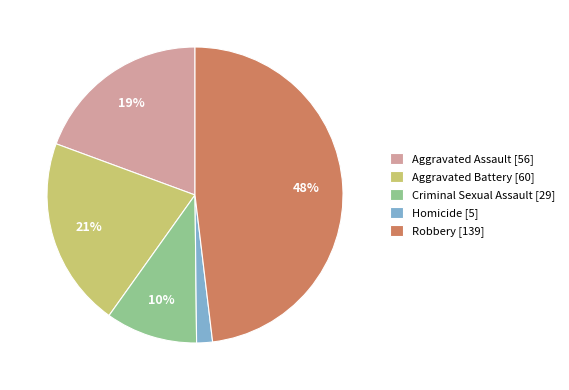

What percentage is the Aggravated Battery slice, to the nearest percent?

21%